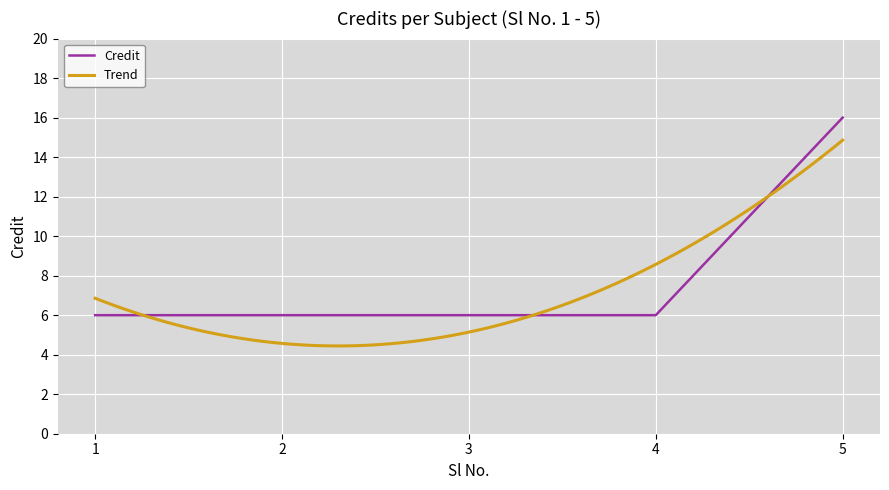

What is the approximate value at 5, to the nearest 5?

15